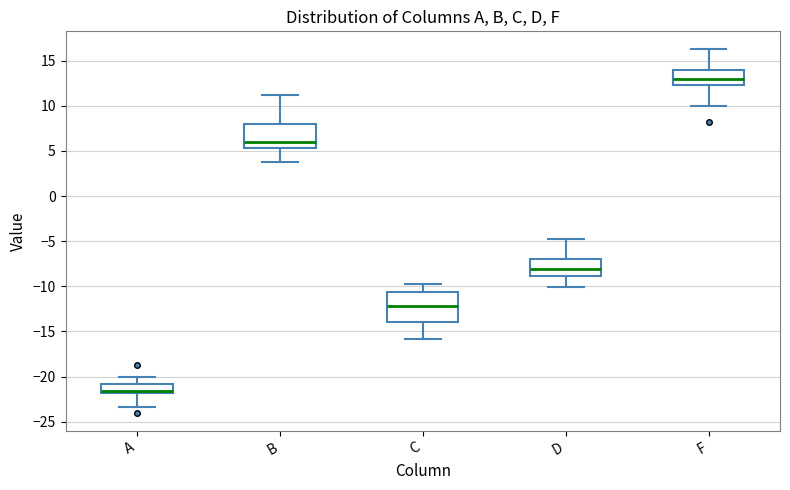

Where is the lower edge of the box for D on the y-axis? The values are not printed on the chart, so give them approximately, as read against the axis.

-9.0